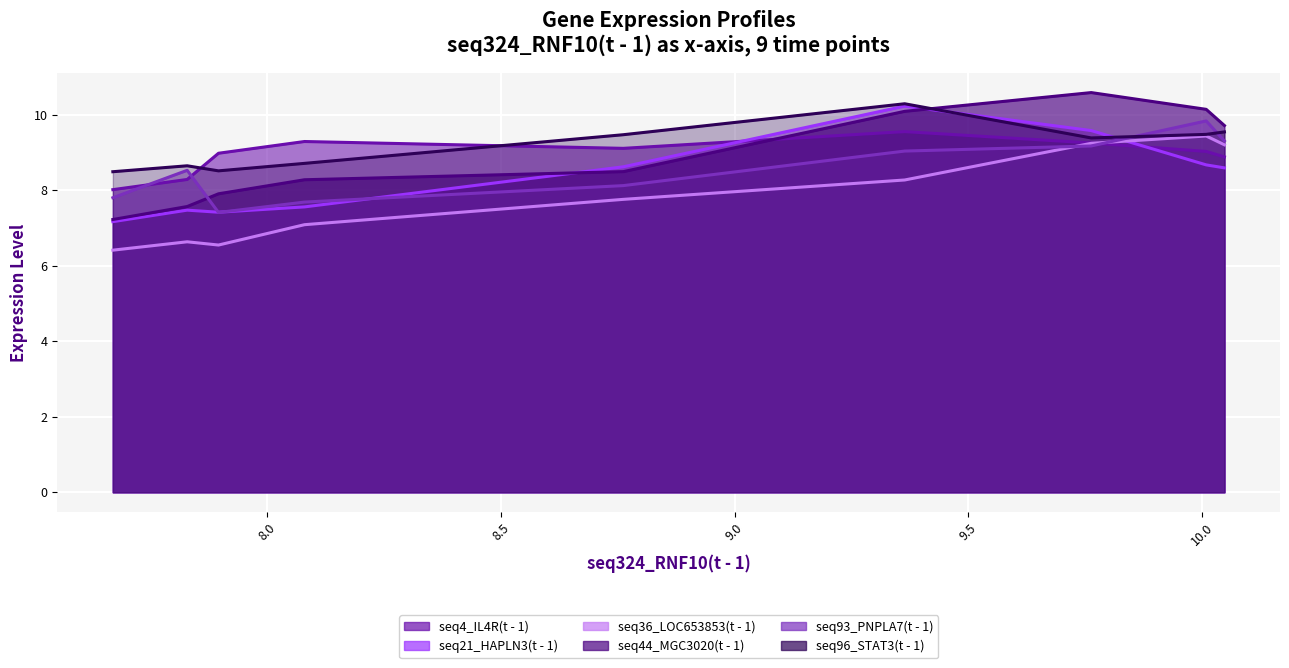

What are all the series names shown in the legend?

seq4_IL4R(t - 1), seq21_HAPLN3(t - 1), seq36_LOC653853(t - 1), seq44_MGC3020(t - 1), seq93_PNPLA7(t - 1), seq96_STAT3(t - 1)